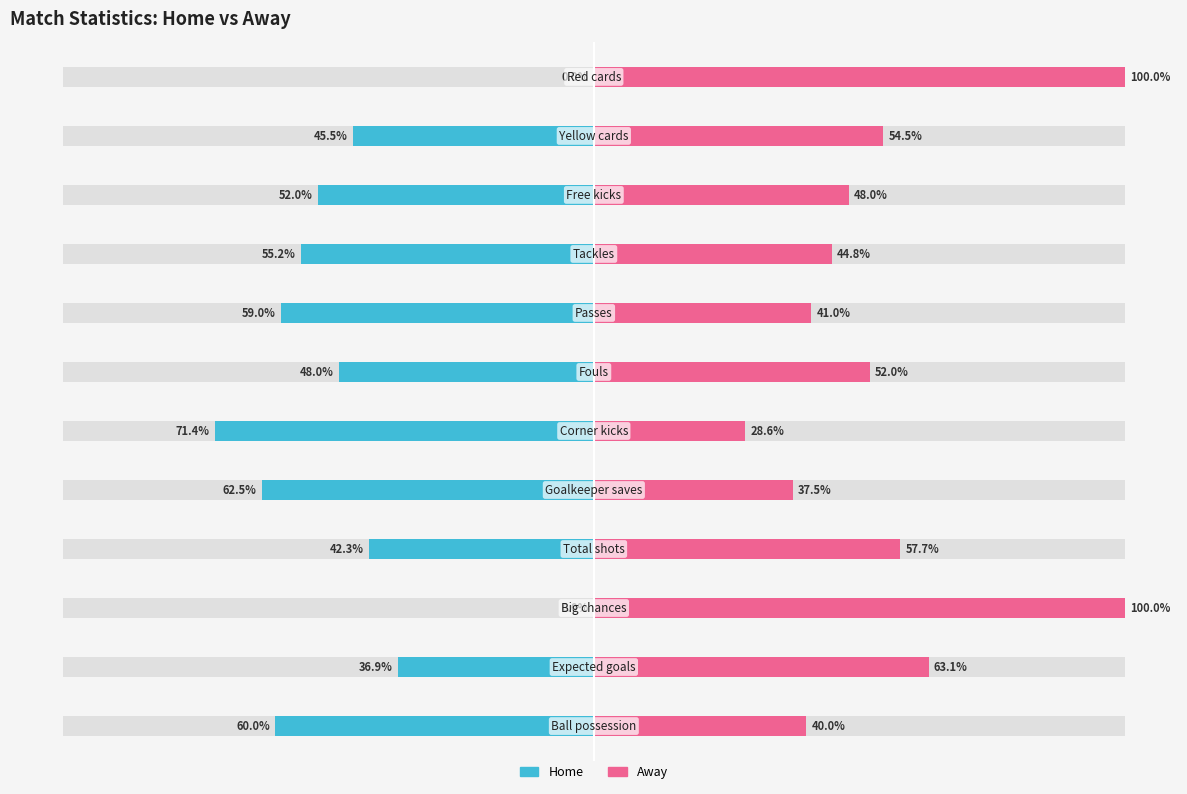

Reading left to right, transcribe all the data shown in this chart.

Home: 0=-60.0	1=-36.9	2=0.0	3=-42.3	4=-62.5	5=-71.4	6=-48.0	7=-59.0	8=-55.2	9=-52.0	10=-45.5	11=0.0
Away: 0=40.0	1=63.1	2=100.0	3=57.7	4=37.5	5=28.6	6=52.0	7=41.0	8=44.8	9=48.0	10=54.5	11=100.0